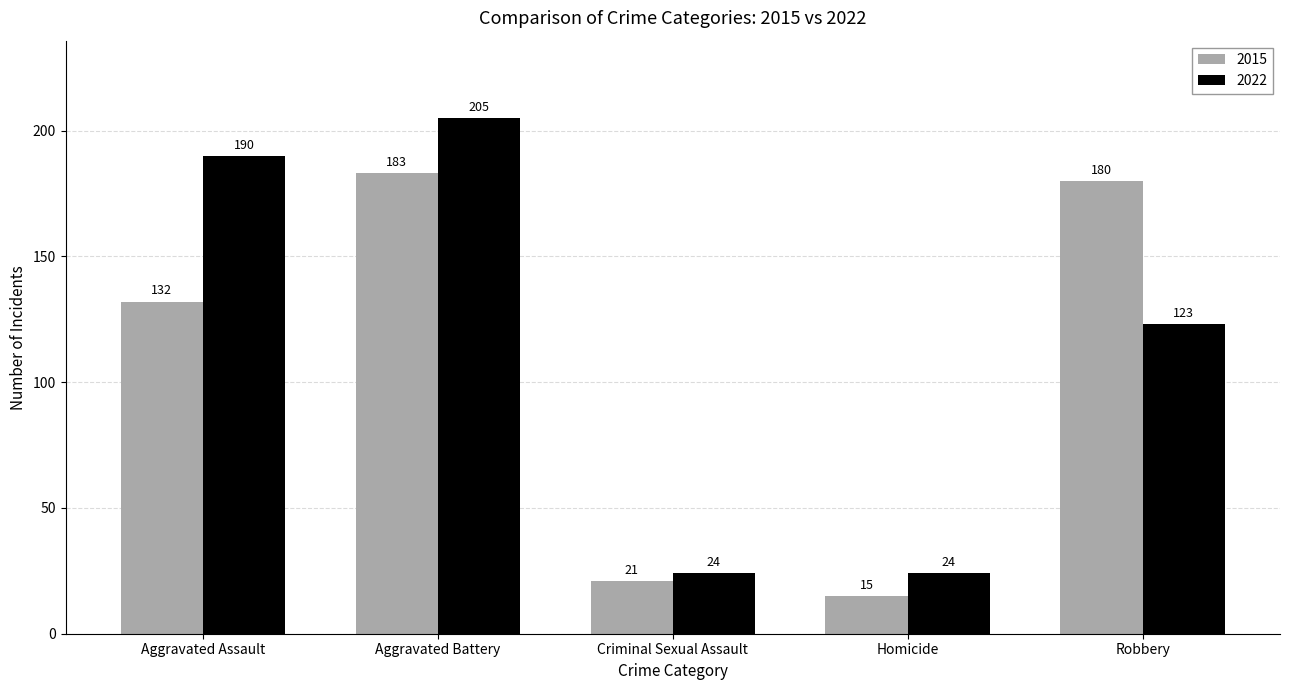

Reading right to left, extract all data points from this chart.

2015: Robbery=180	Homicide=15	Criminal Sexual Assault=21	Aggravated Battery=183	Aggravated Assault=132
2022: Robbery=123	Homicide=24	Criminal Sexual Assault=24	Aggravated Battery=205	Aggravated Assault=190